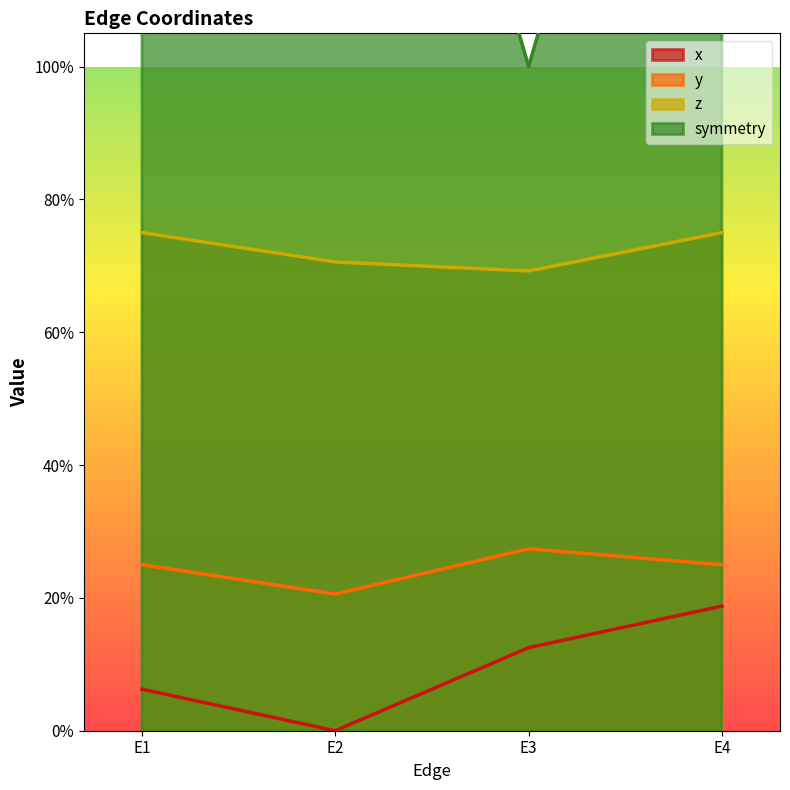

Does the chart display data point markers on the line(s)?

No